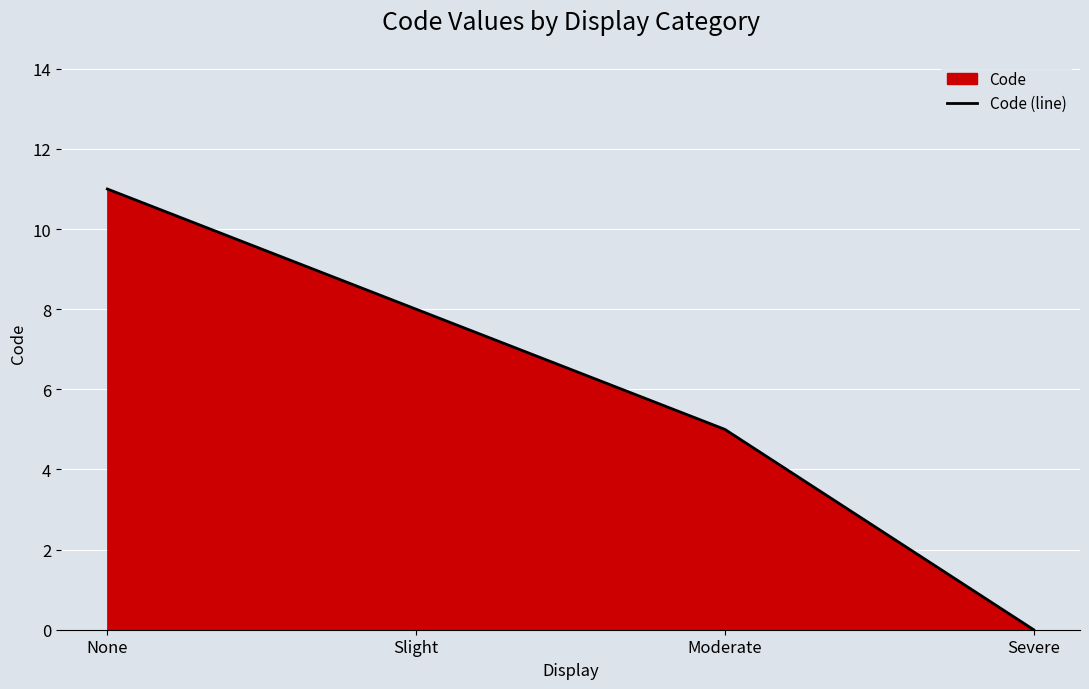

List the labels in order of value, largest first.

None, Slight, Moderate, Severe